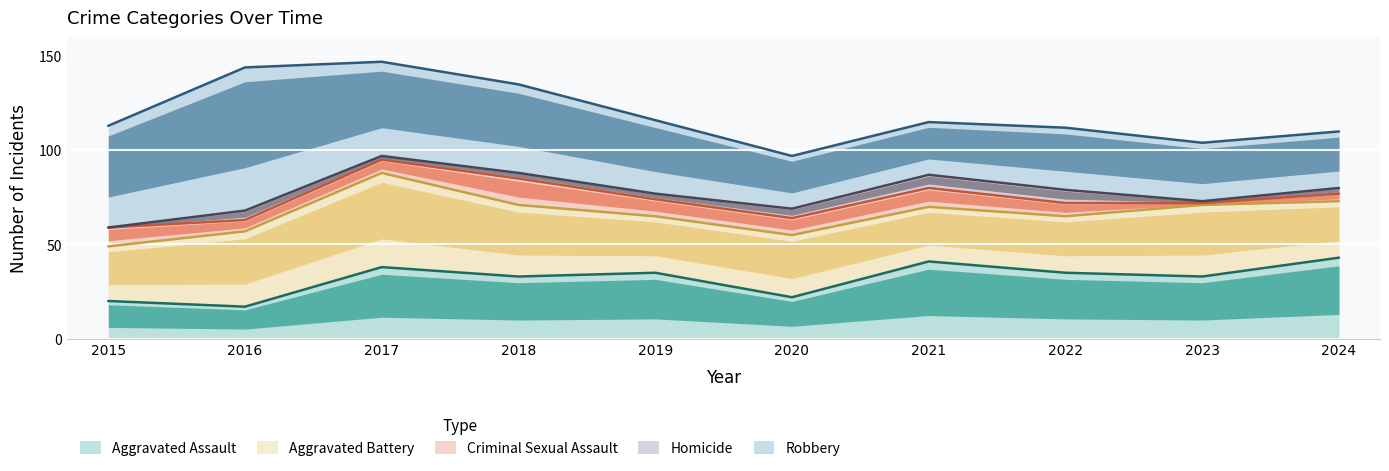

What is the difference between the Criminal Sexual Assault values at 2021 and 2017?

3